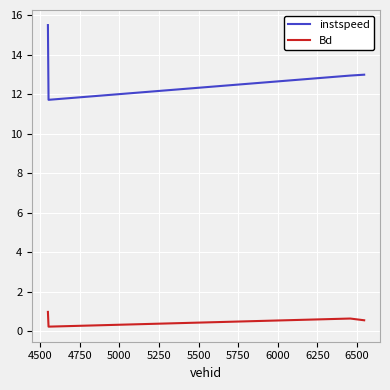

List the series in order of their peak value, lowest first.

Bd, instspeed